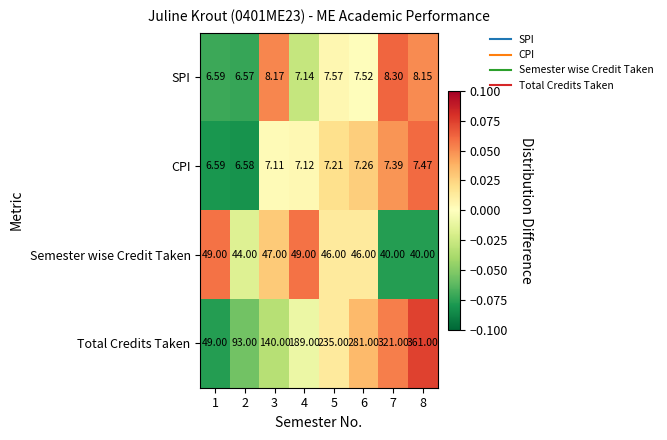

Which series has the largest total across all categories?

Total Credits Taken